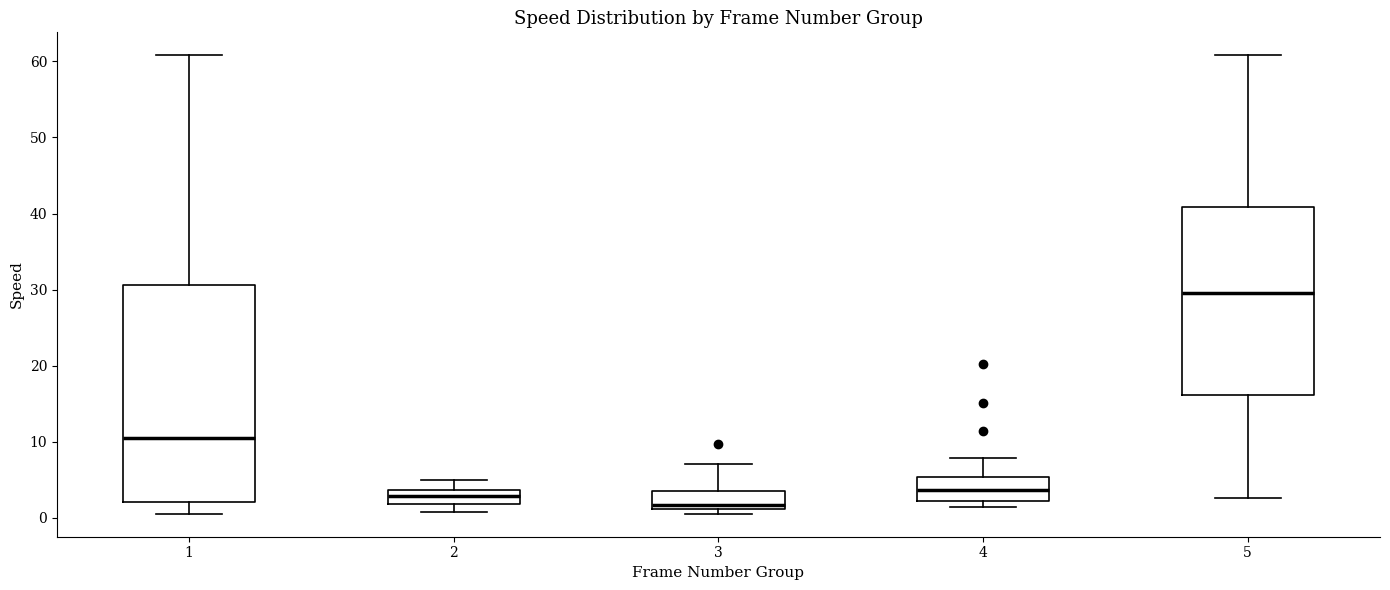

Which box is the tallest, from its lower edge to its upper edge?

1